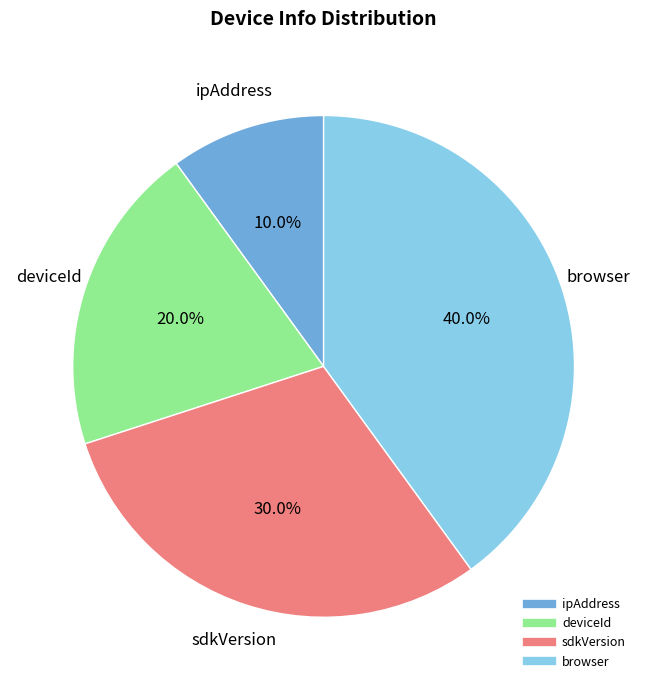

The sdkVersion slice represents 42% of the pie. True or false?

False